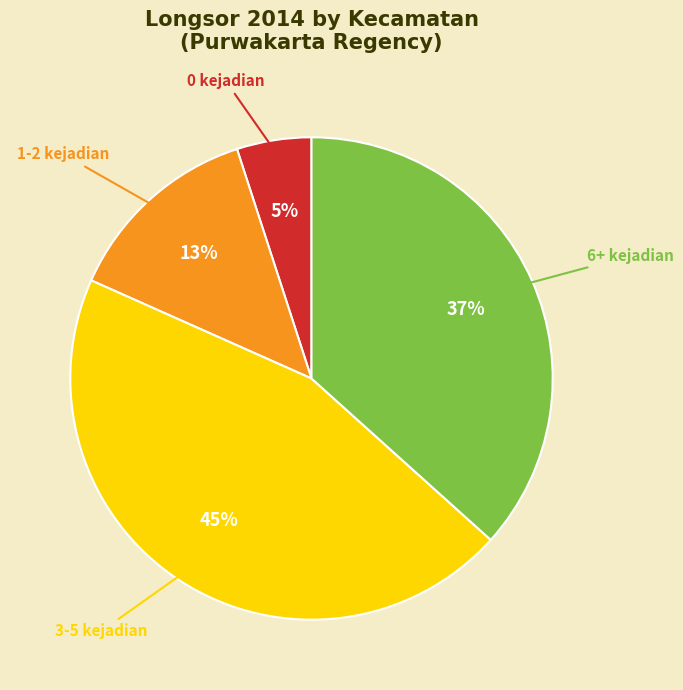

Do 1-2 kejadian and 3-5 kejadian together represent more than half of the pie?

Yes